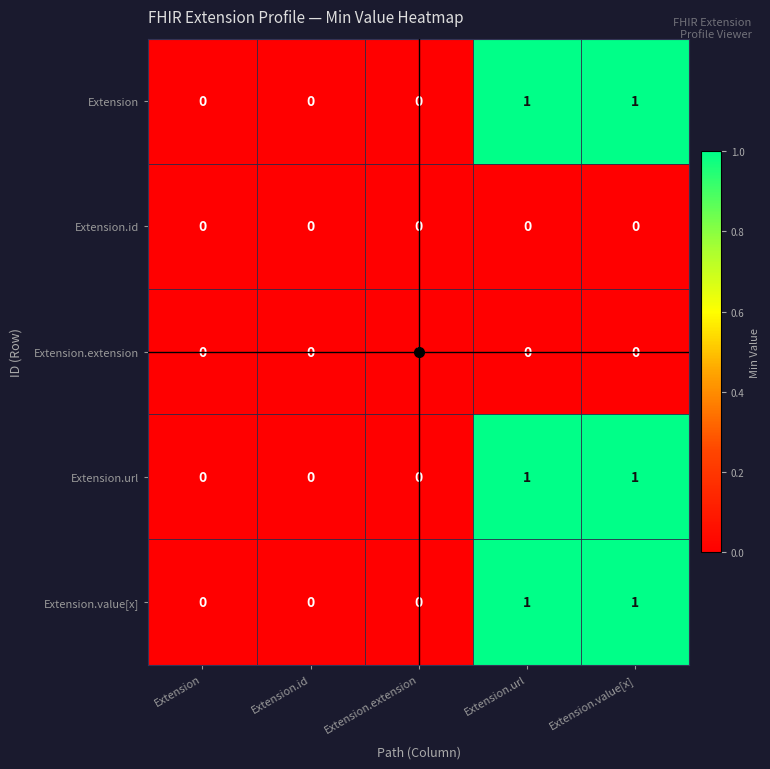

How many Extension.value[x] values are between 0 and 1?

5